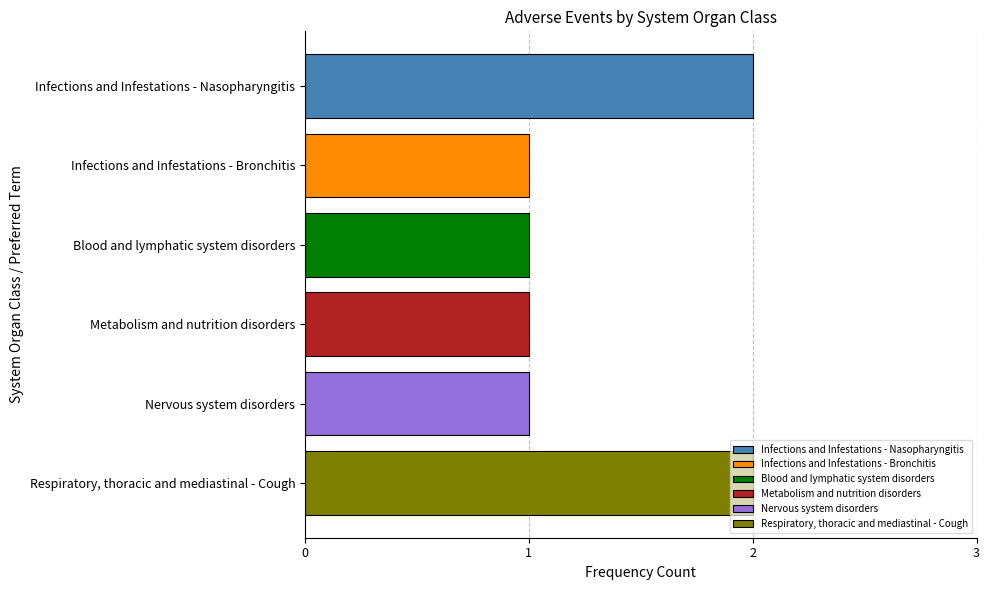

What is the ratio of the value at Respiratory, thoracic and mediastinal - Cough to the value at Metabolism and nutrition disorders?

2.0